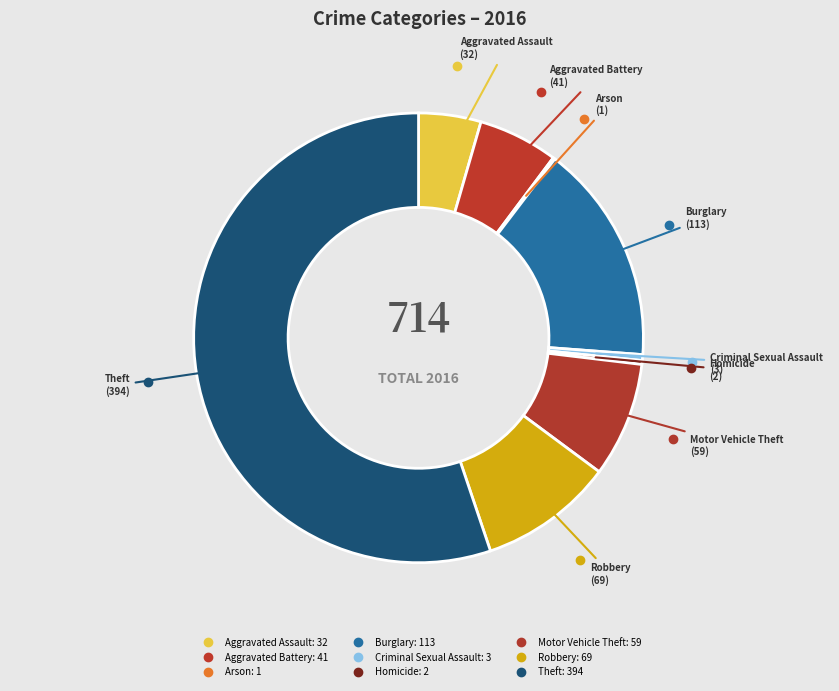

The Aggravated Battery slice represents 1% of the pie. True or false?

False